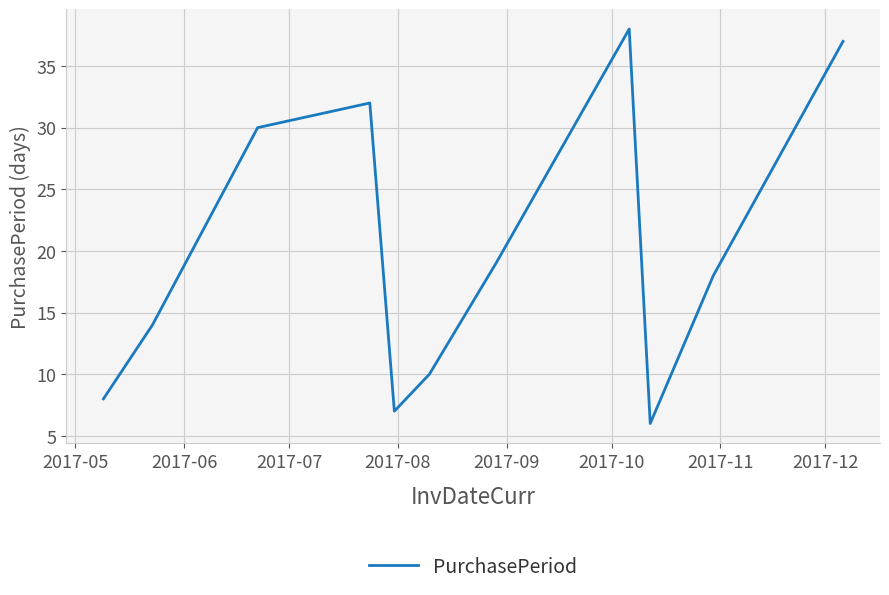

What is the greatest value displayed?

38